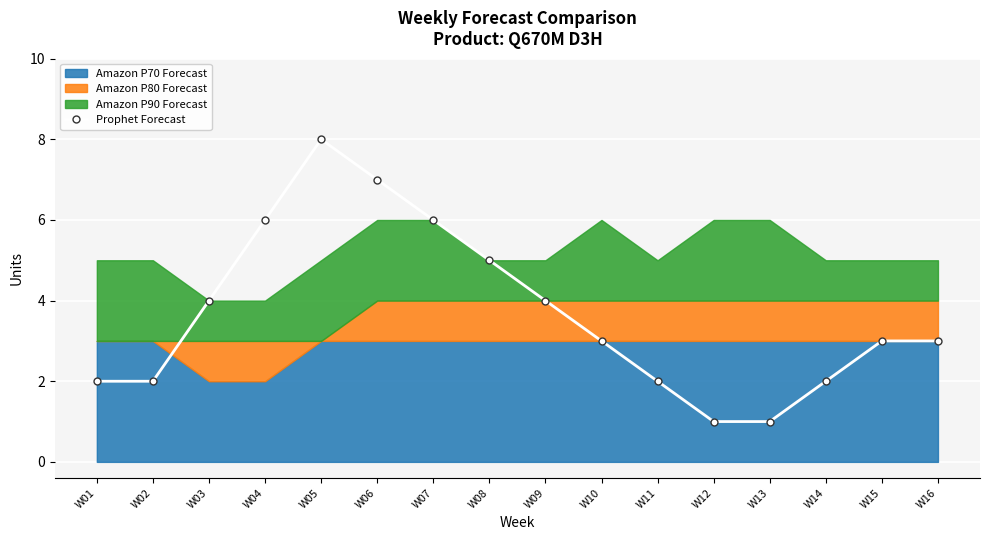

Is it true that the value at W01 is 3?

False